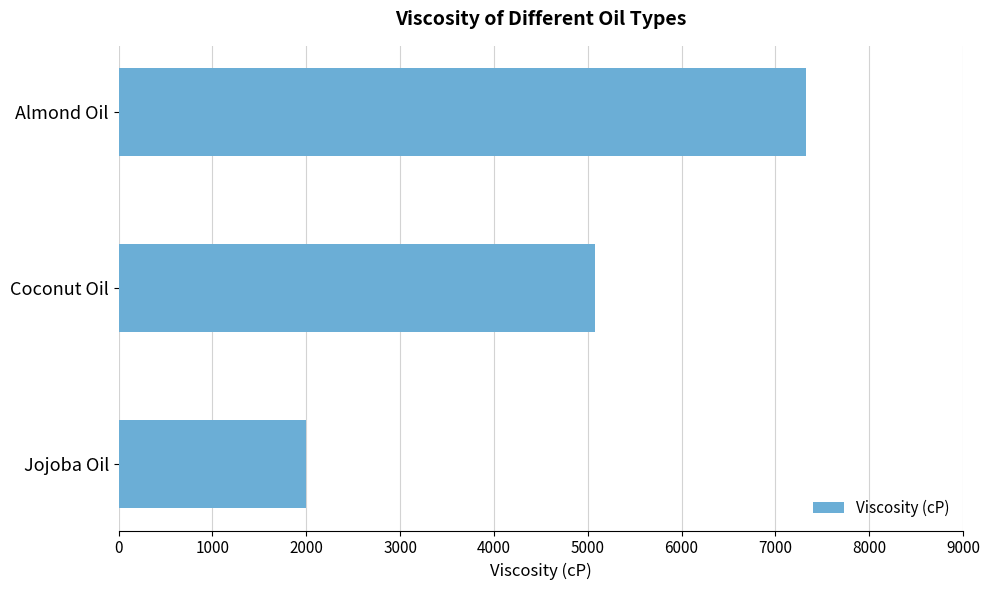

Rank the categories by value from lowest to highest.

Jojoba Oil, Coconut Oil, Almond Oil